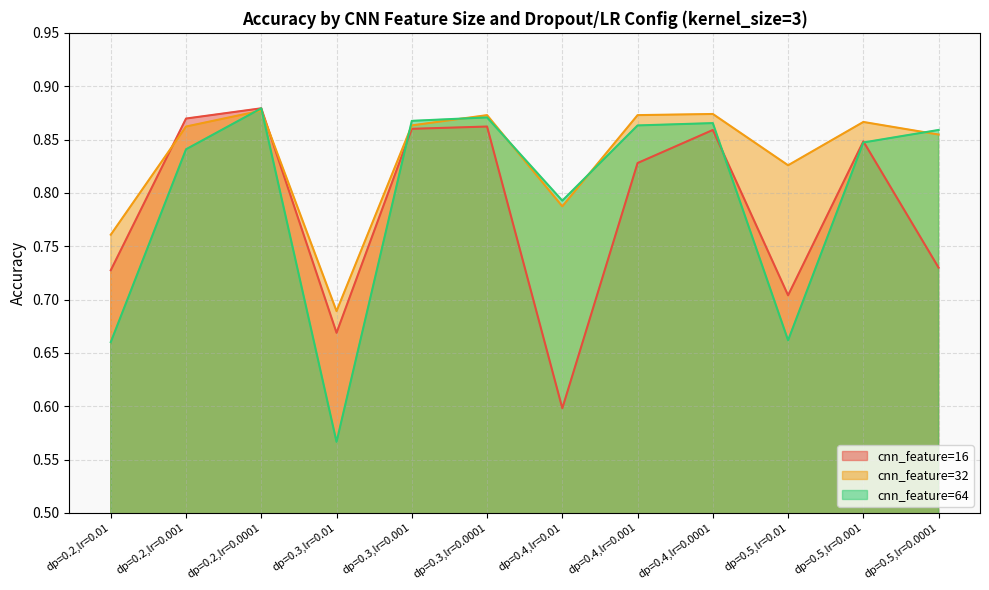

What is the label of the 12th point from the right?

dp=0.2,lr=0.01